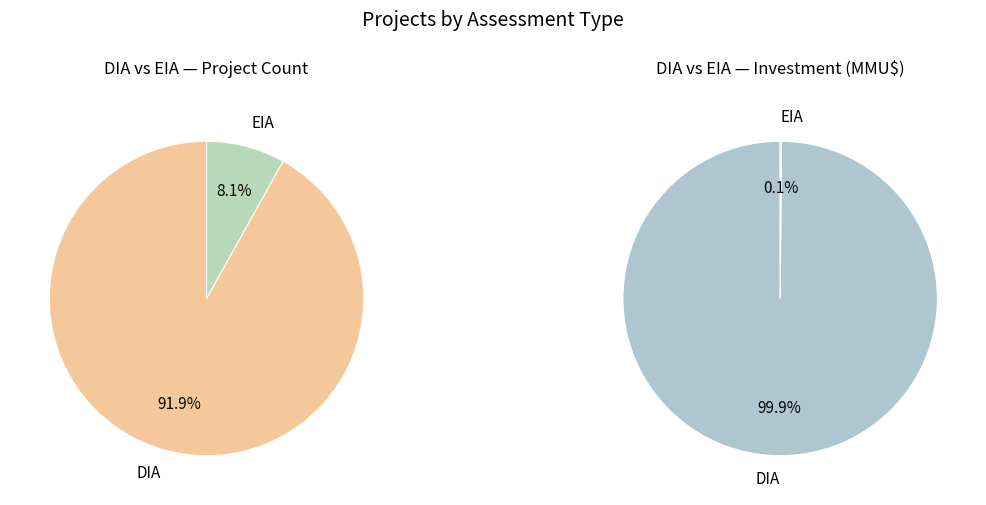

True or false: EIA accounts for 8% of the total.

True